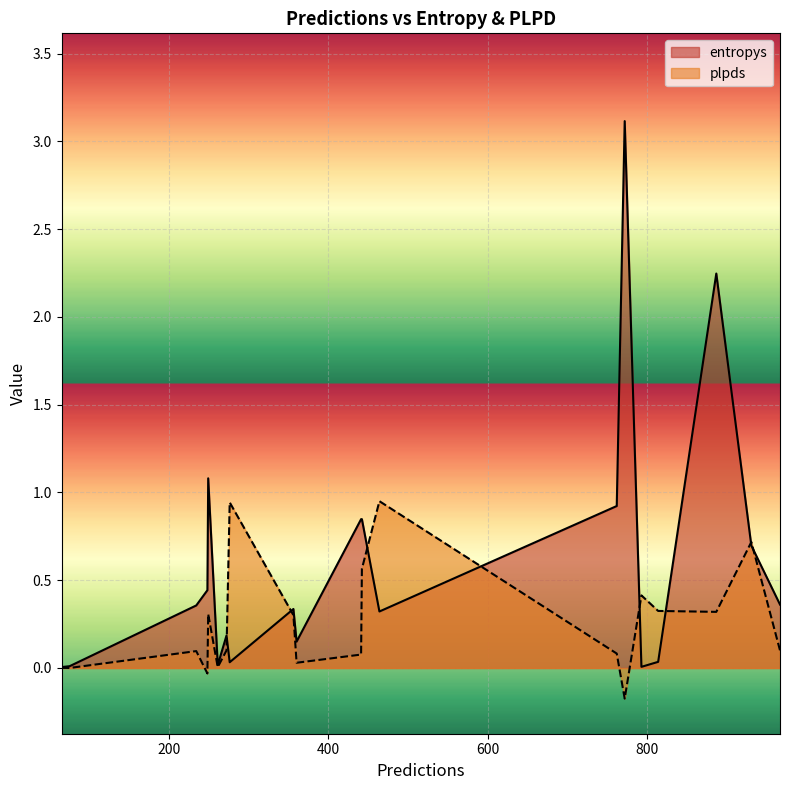

Which has a higher value, 75 or 793?

75